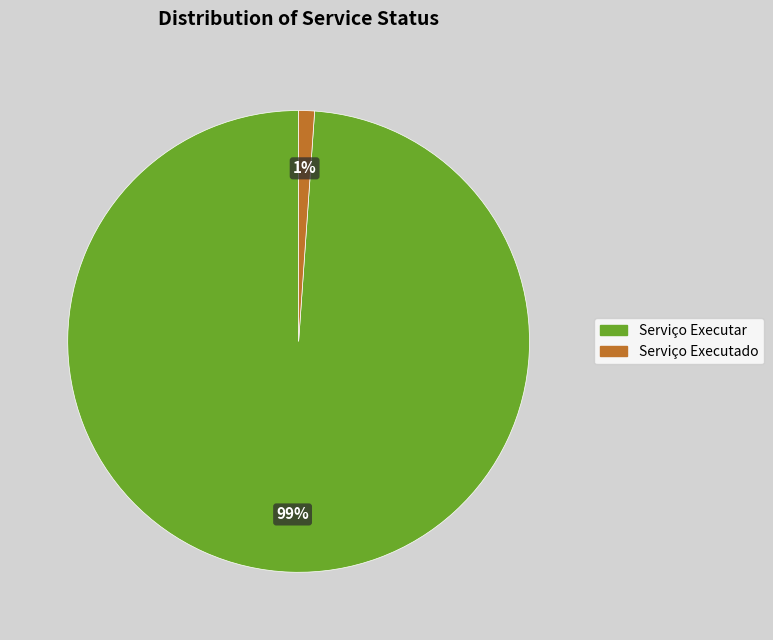

Is Serviço Executado the majority of the pie?

No